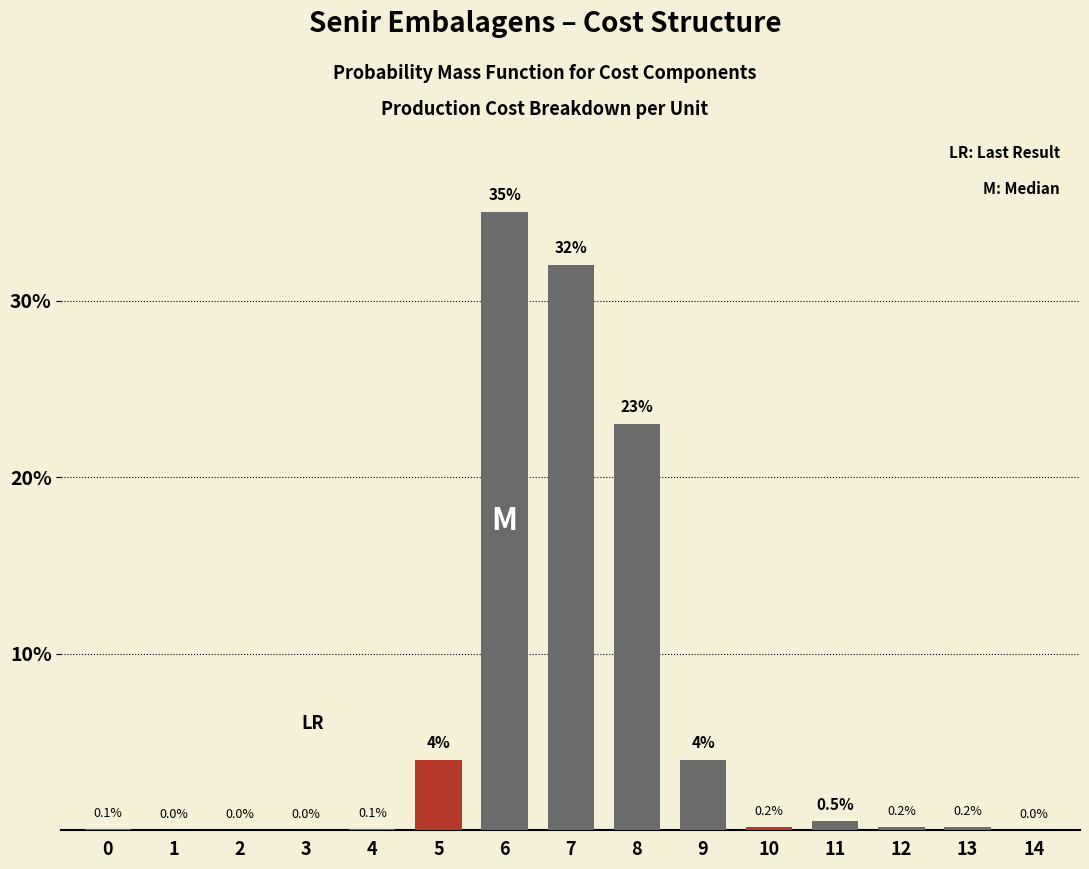

Reading left to right, transcribe all the data shown in this chart.

0=0.1	1=0.0	2=0.0	3=0.0	4=0.1	5=4.0	6=35.0	7=32.0	8=23.0	9=4.0	10=0.2	11=0.5	12=0.2	13=0.2	14=0.0